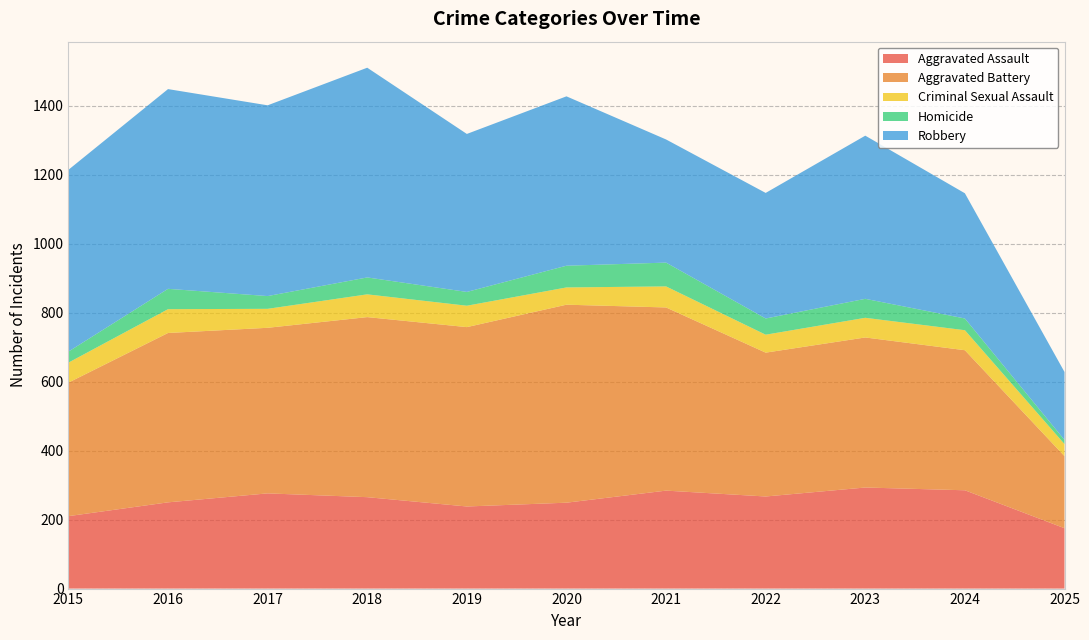

Reading right to left, what are all the values shown in this chart?

Aggravated Assault: 175	285	293	267	284	249	238	265	276	250	210
Aggravated Battery: 209	406	435	417	531	574	520	522	480	491	387
Criminal Sexual Assault: 35	58	57	52	61	50	62	66	55	69	58
Homicide: 12	34	55	47	69	63	40	49	37	59	32
Robbery: 197	363	473	364	357	491	458	608	553	579	527